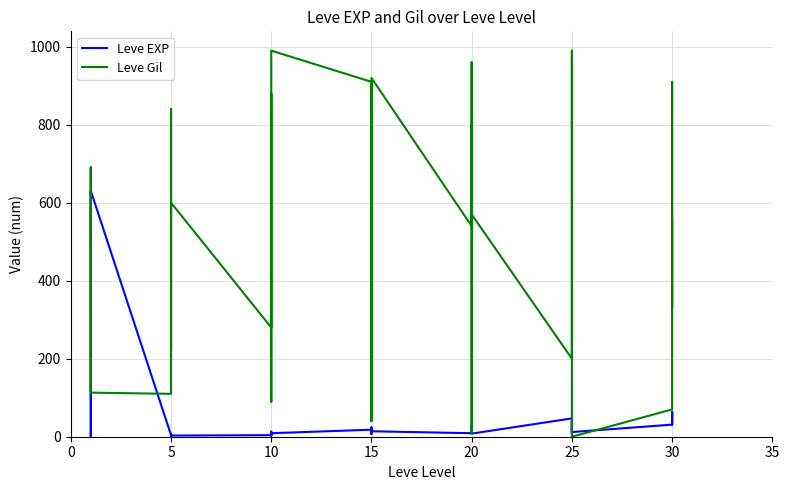

What is the difference between the maximum and second lowest values in the Leve EXP series?

629